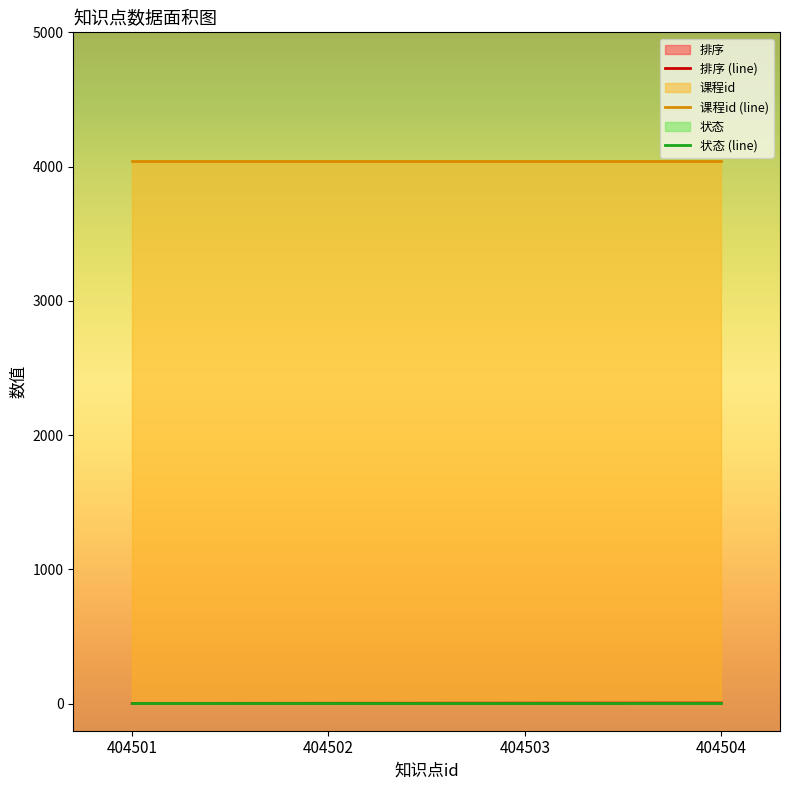

True or false: 课程id (line) has a value of 4045 at 404503.

True